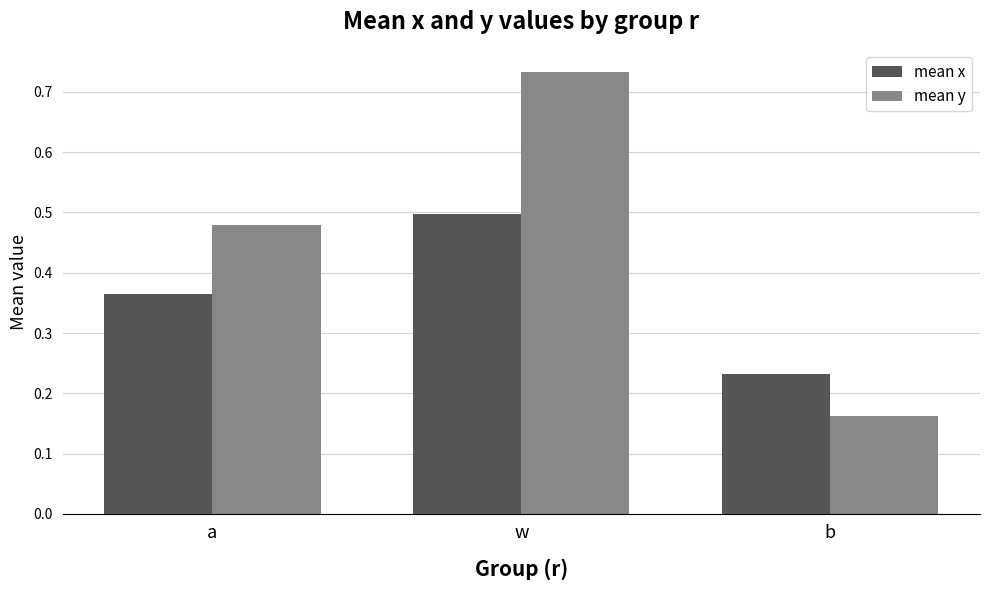

Count the number of data series in this chart.

2